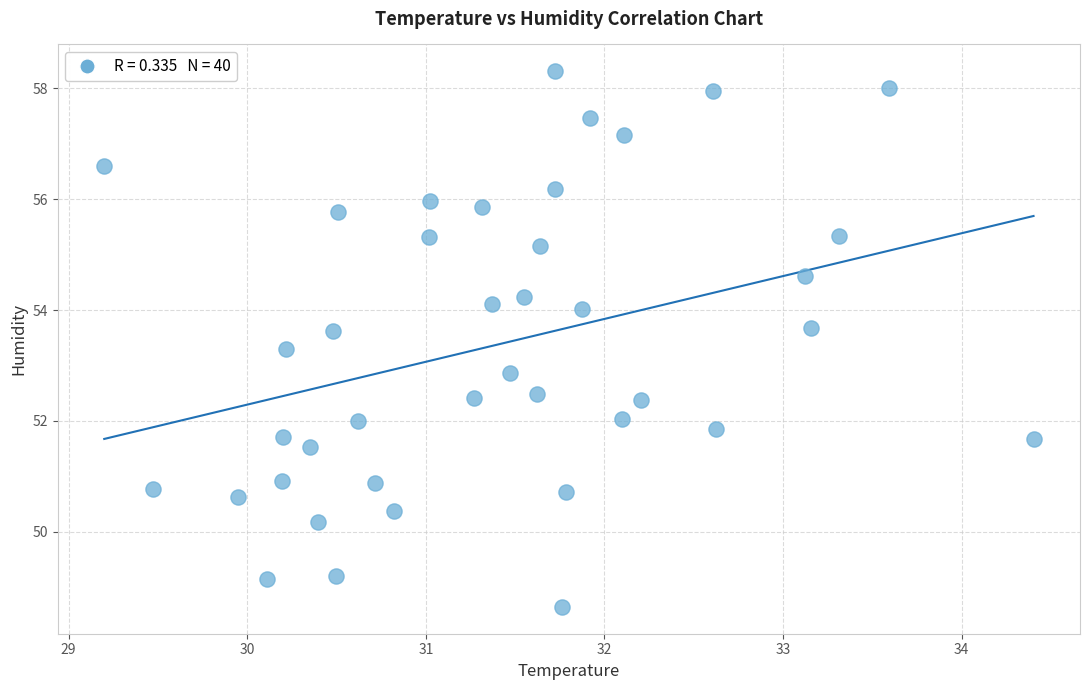

What Y value in the scatter plot is closest to 53?

52.9